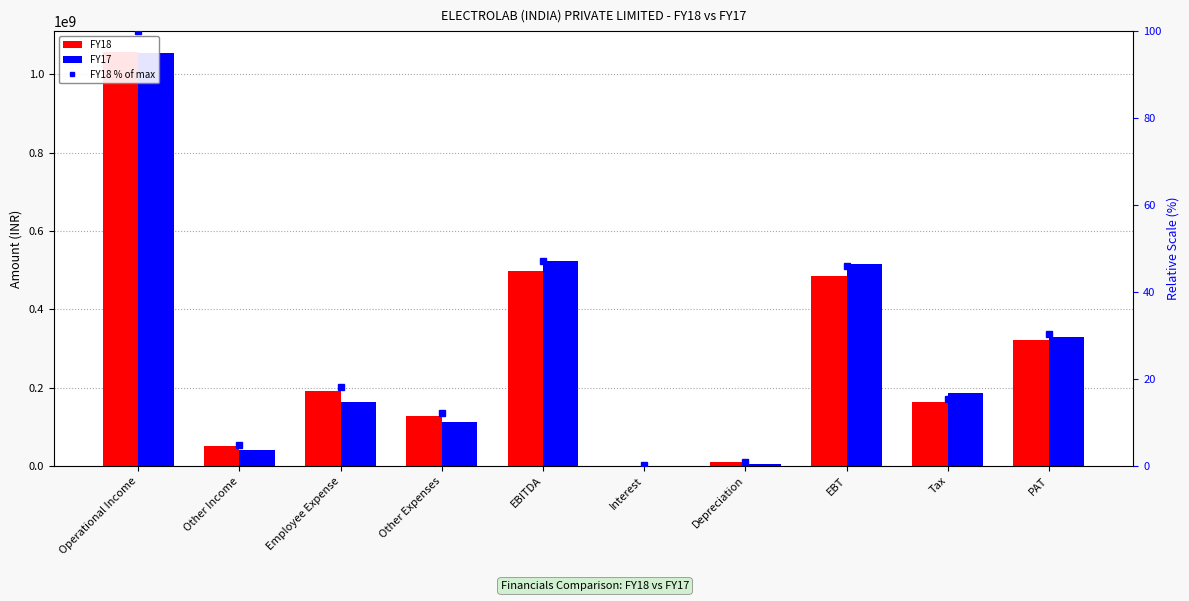

What is the label of the 8th bar from the right?

Employee Expense